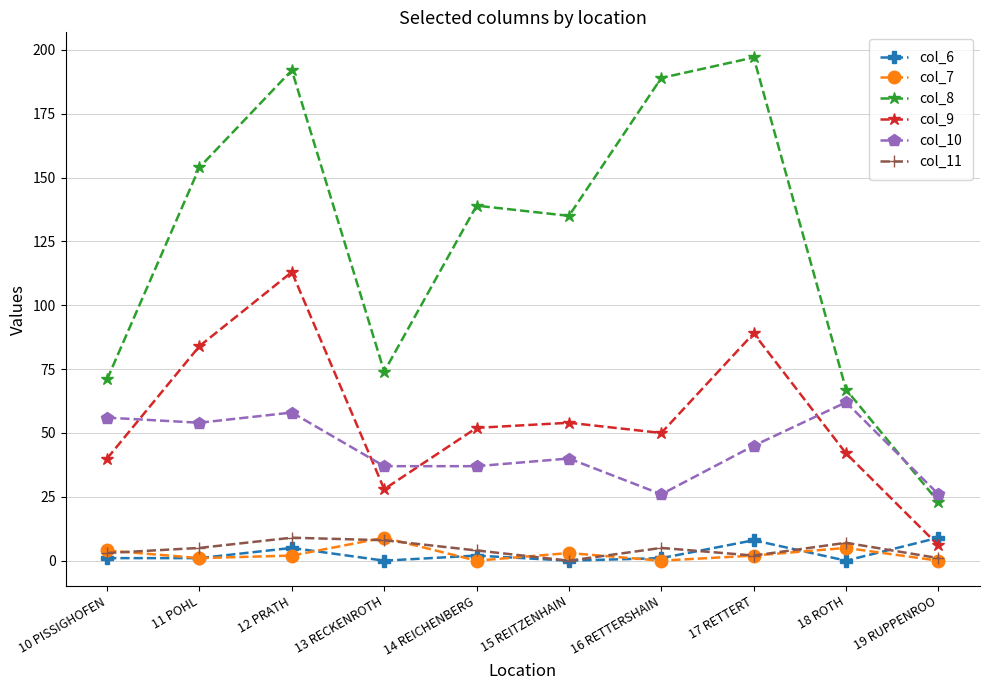

Is the value of col_8 at 10 PISSIGHOFEN greater than the value of col_6 at 12 PRATH?

Yes